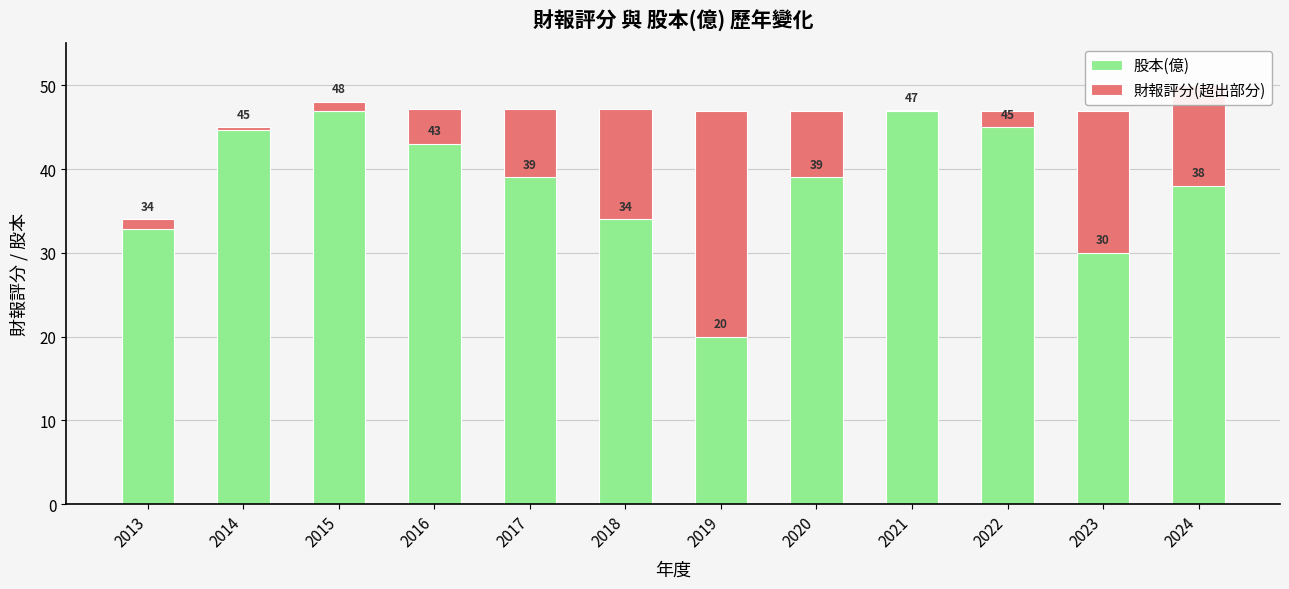

What are all the series names shown in the legend?

股本(億), 財報評分(超出部分)